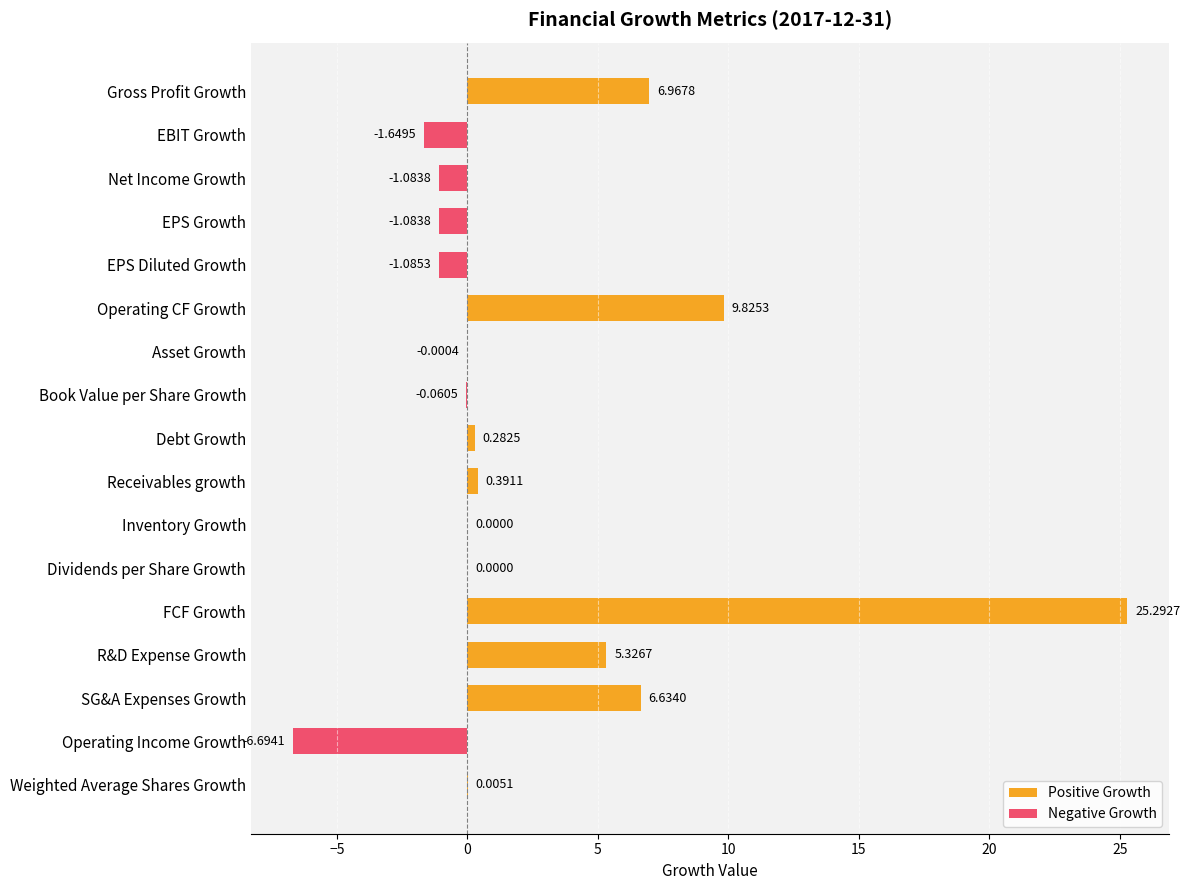

What is the change in value from EPS Growth to Debt Growth?

+1.4